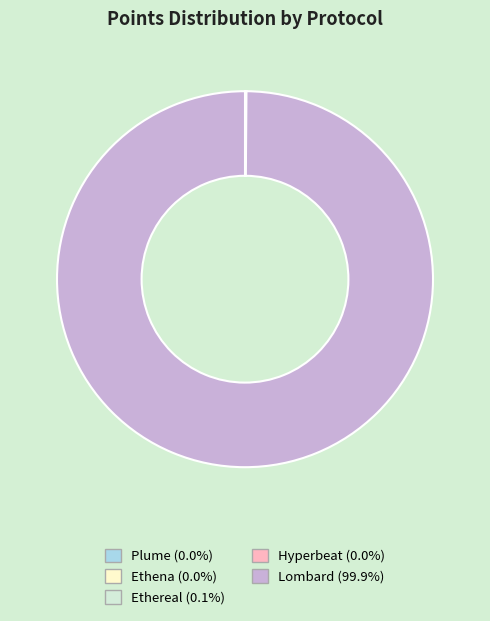

Which slice is the largest?

Lombard